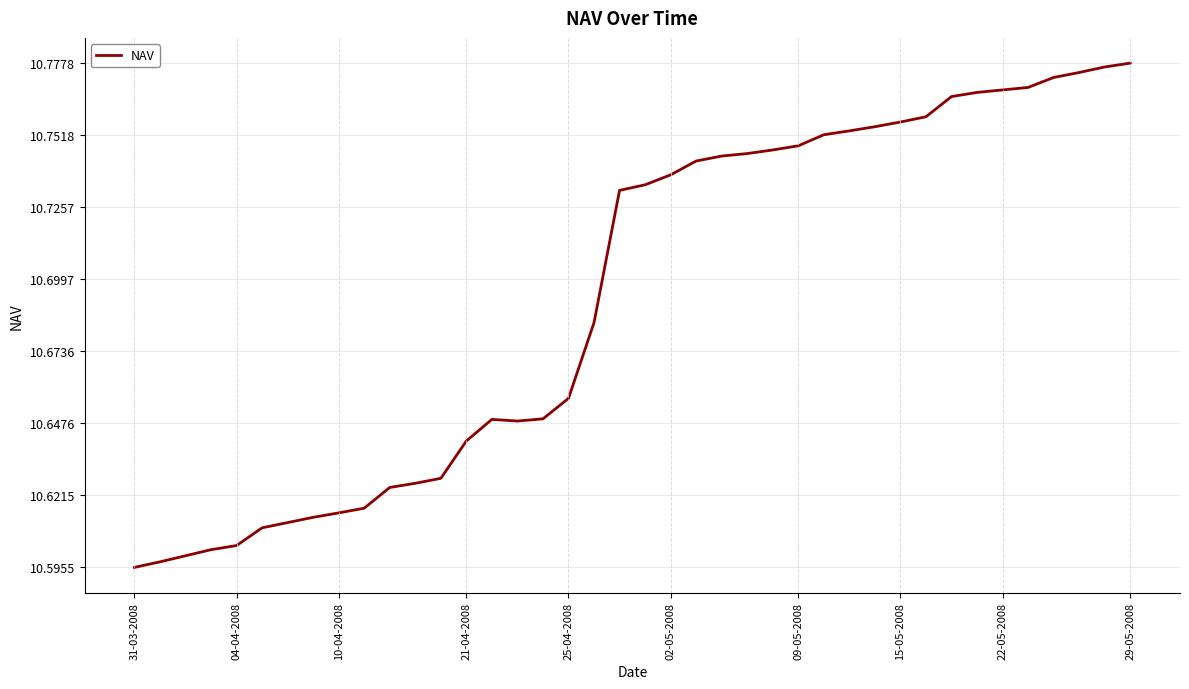

Where is the first local maximum?

14